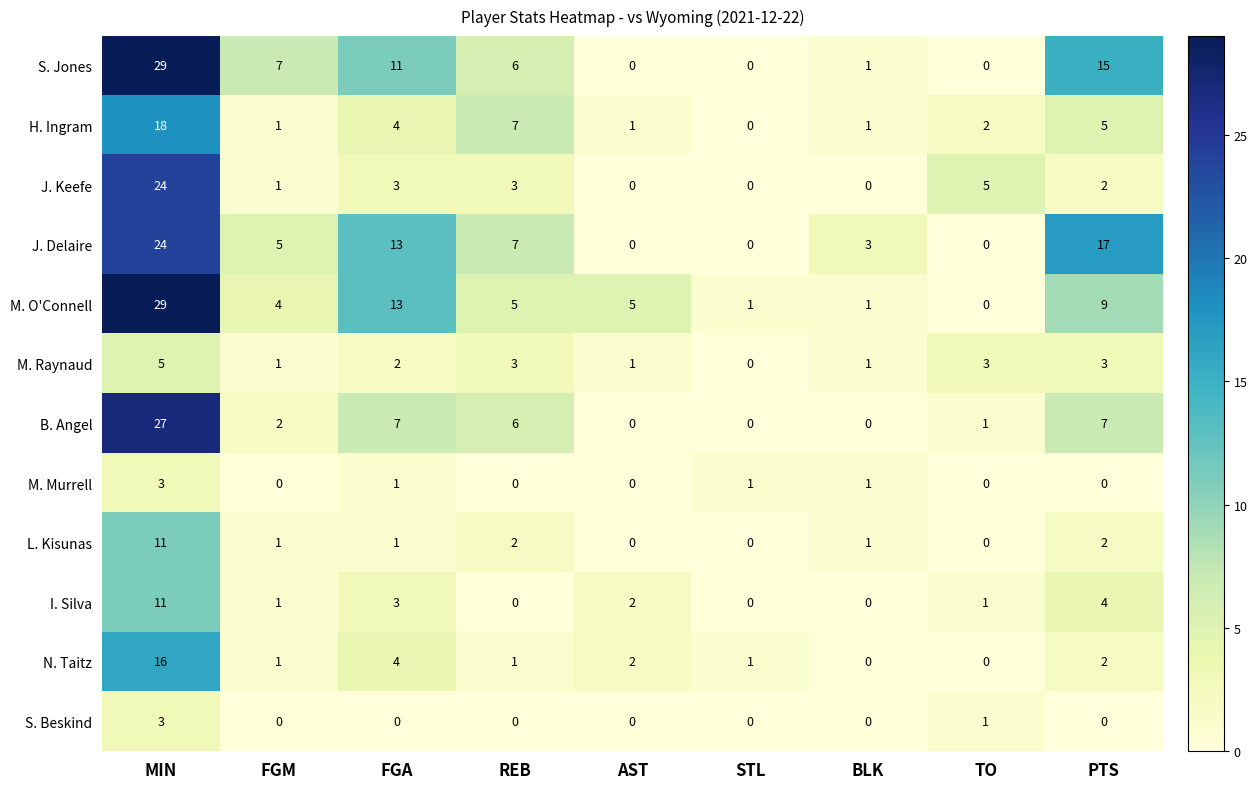

At which label is M. Raynaud closest to 2?

FGA